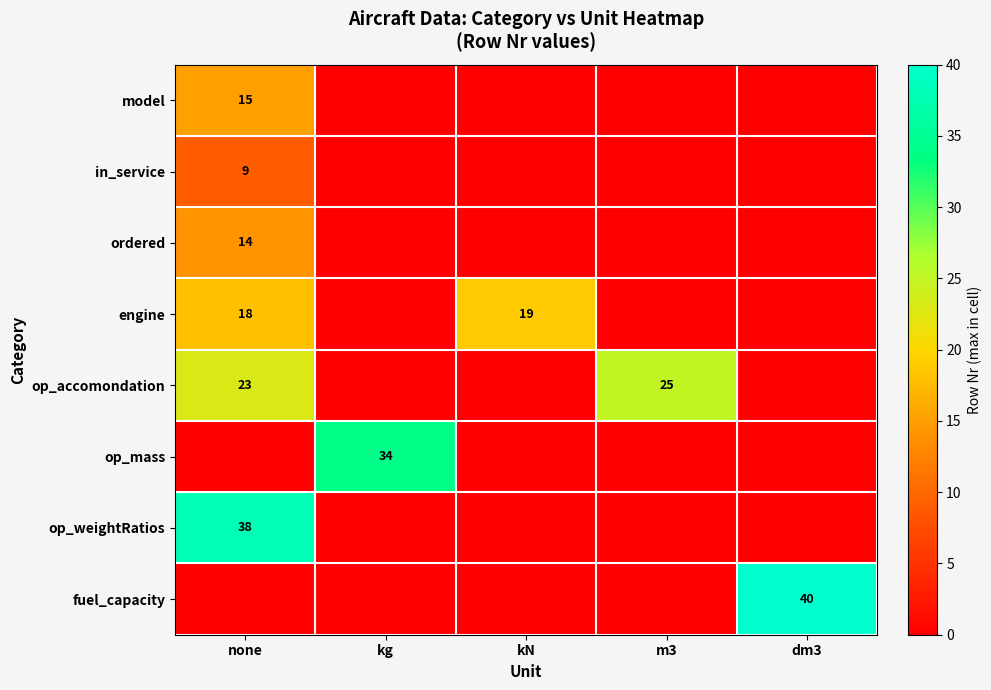

True or false: engine has a value of 32 at none.

False